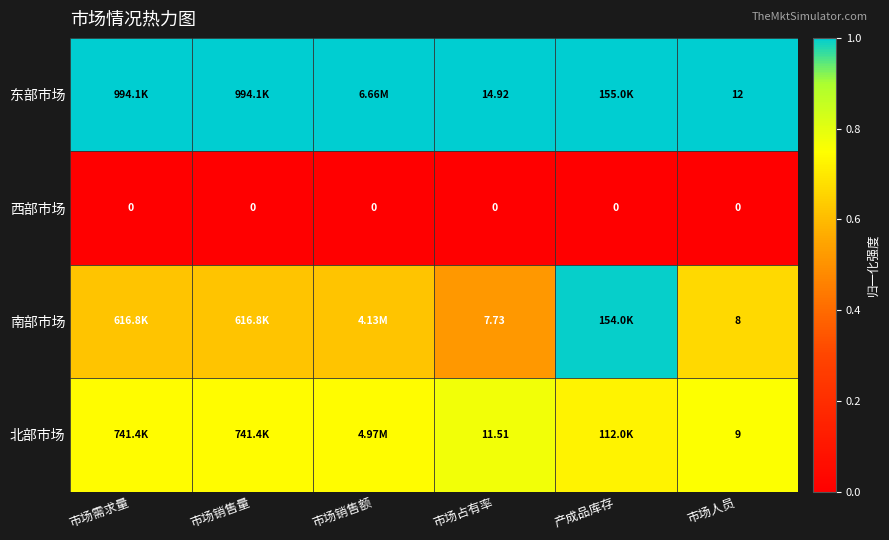

At 市场占有率, list the series in order from largest to smallest.

东部市场, 北部市场, 南部市场, 西部市场